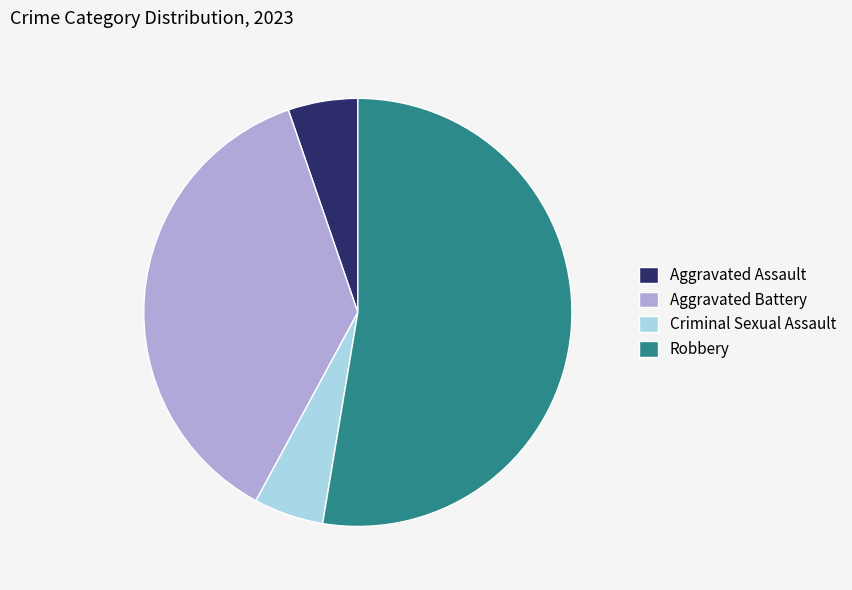

The Robbery slice represents 64% of the pie. True or false?

False